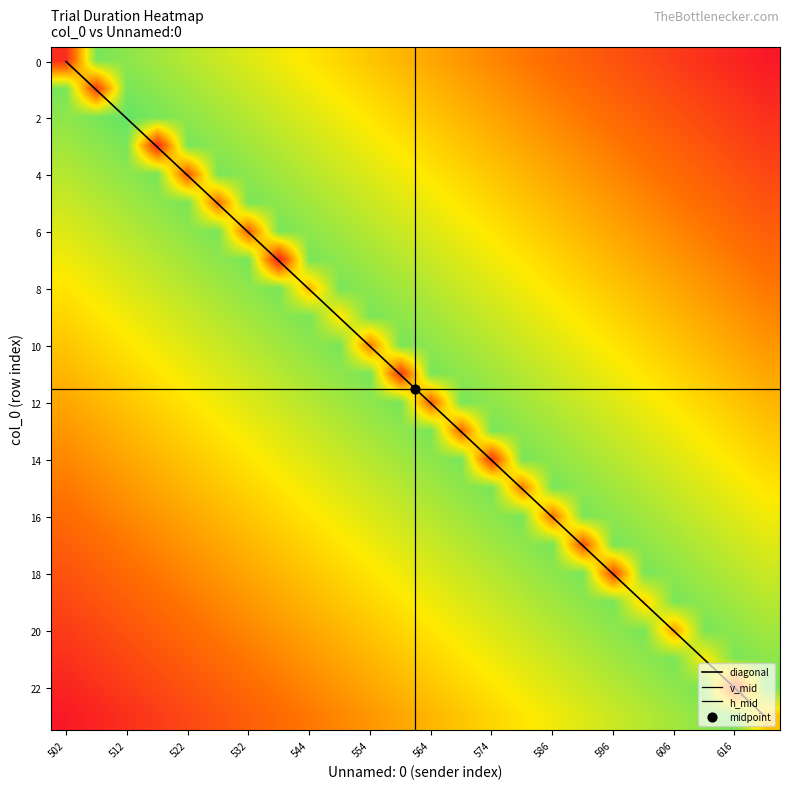

Which series has the largest total across all categories?

duration